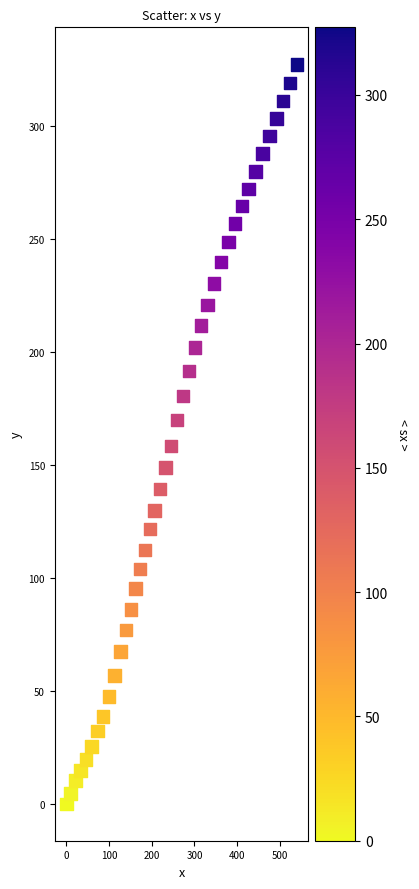

What is the range of X values (max minus min)?

539.9